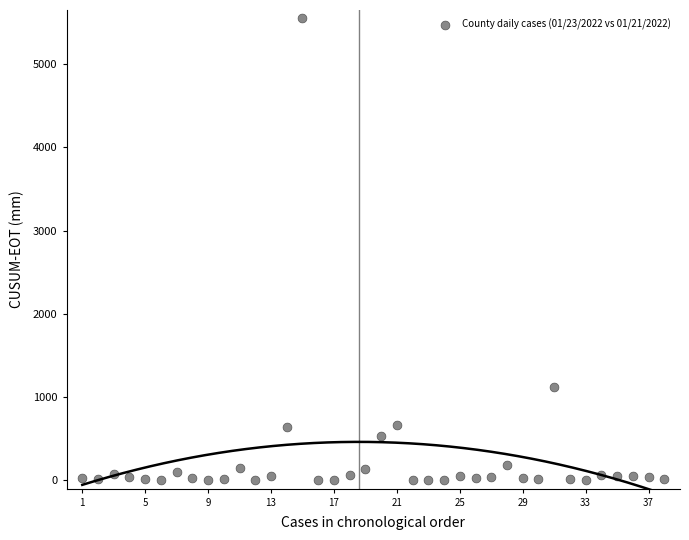

What Y value in the scatter plot is closest to 2776?

1126